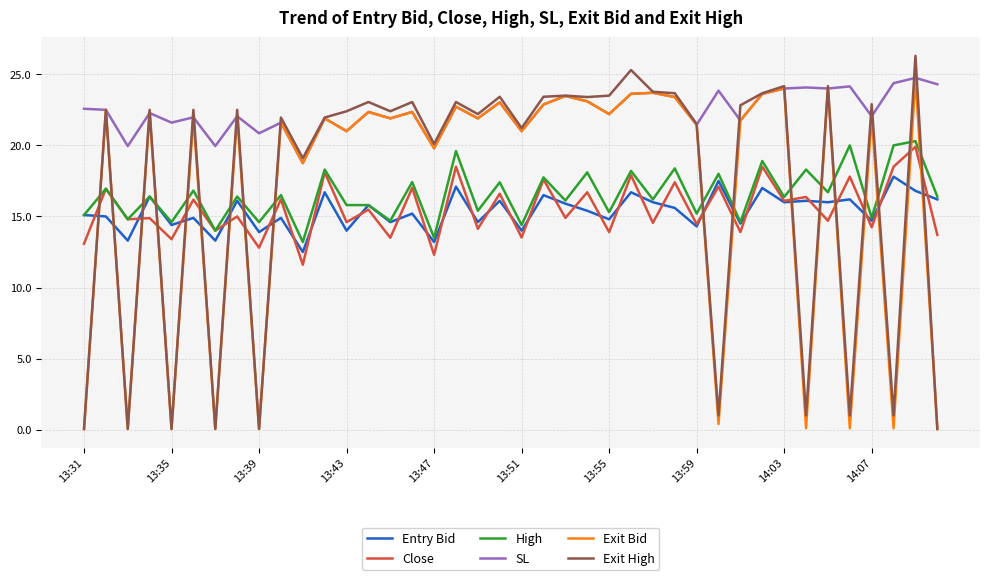

After their last crossing, which series has the higher values: Exit Bid or Close?

Close